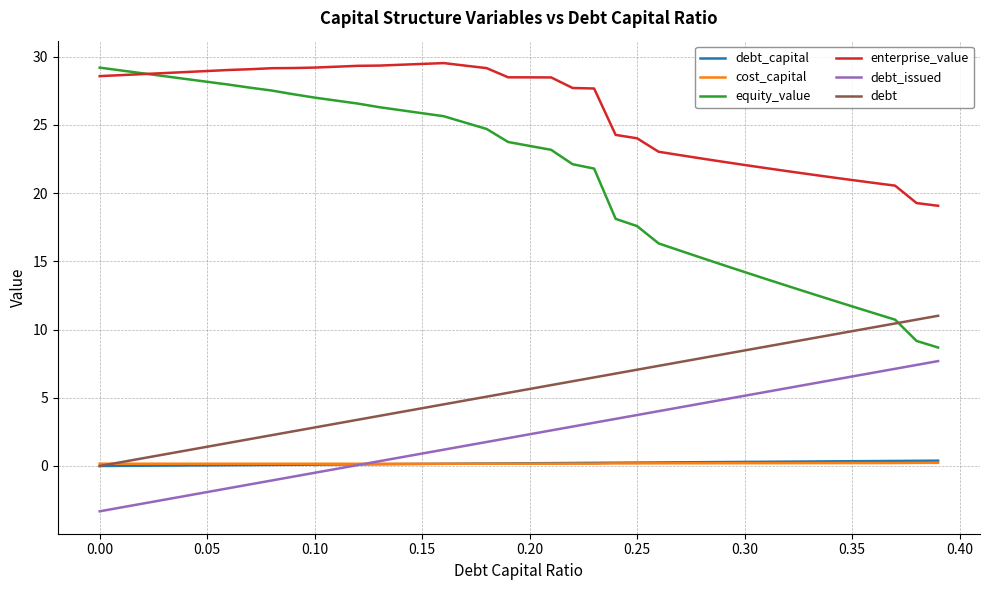

True or false: debt_capital and equity_value cross at least once.

False